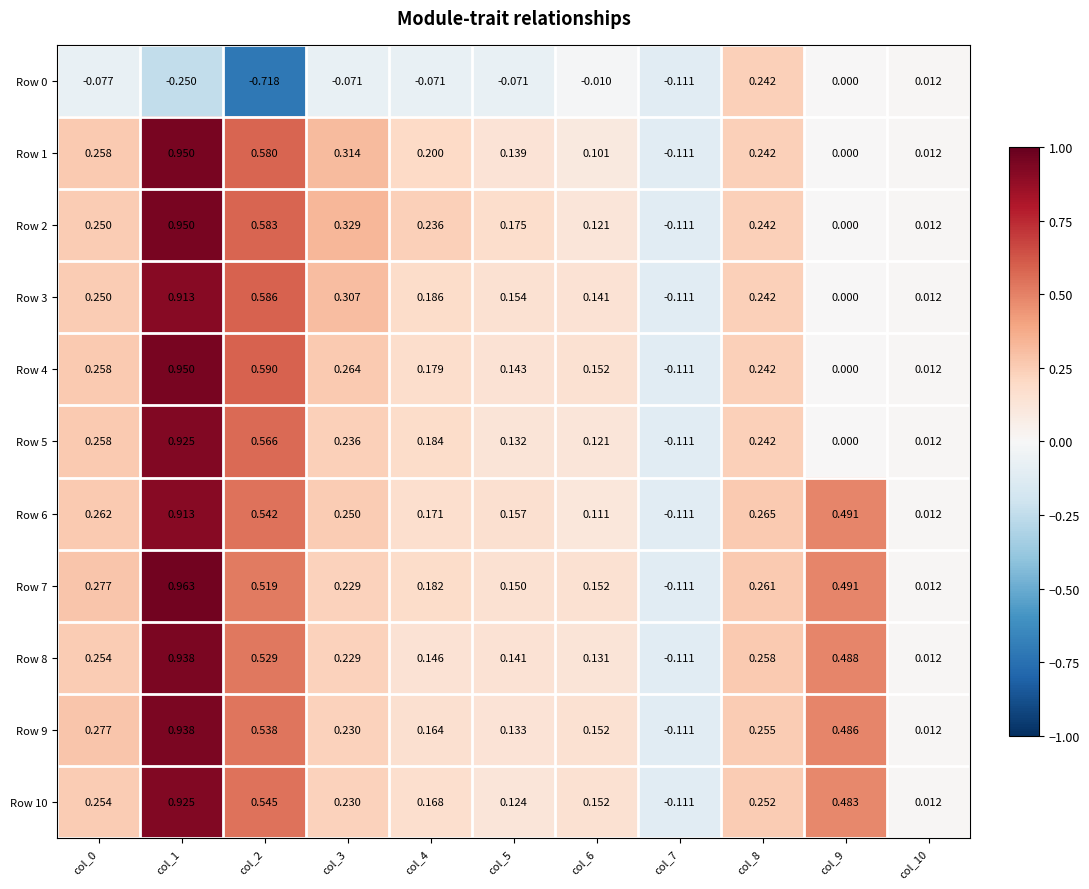

Is the value of Row 10 at col_6 greater than the value of Row 3 at col_7?

Yes